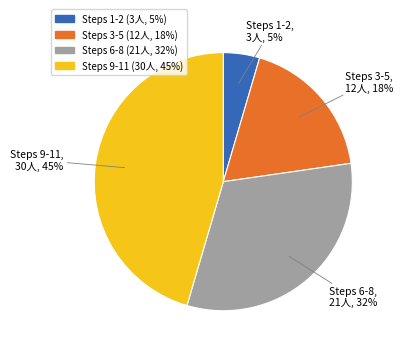

To the nearest percent, what is the average slice percentage?

25%